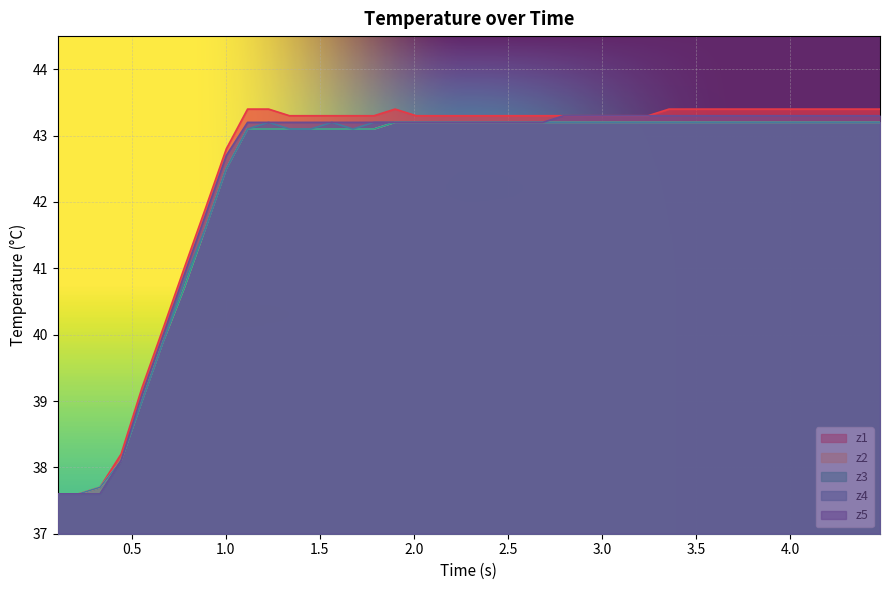

What is the maximum value for z4?

43.2